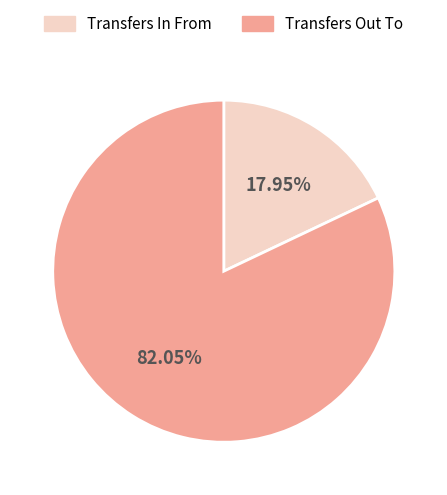

Between Transfers Out To and Transfers In From, which is larger?

Transfers Out To